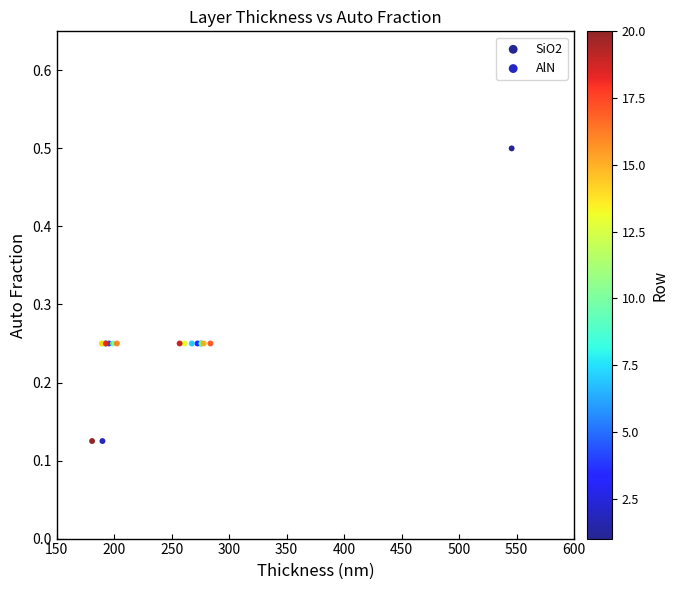

Which series has the widest spread of Y values?

SiO2